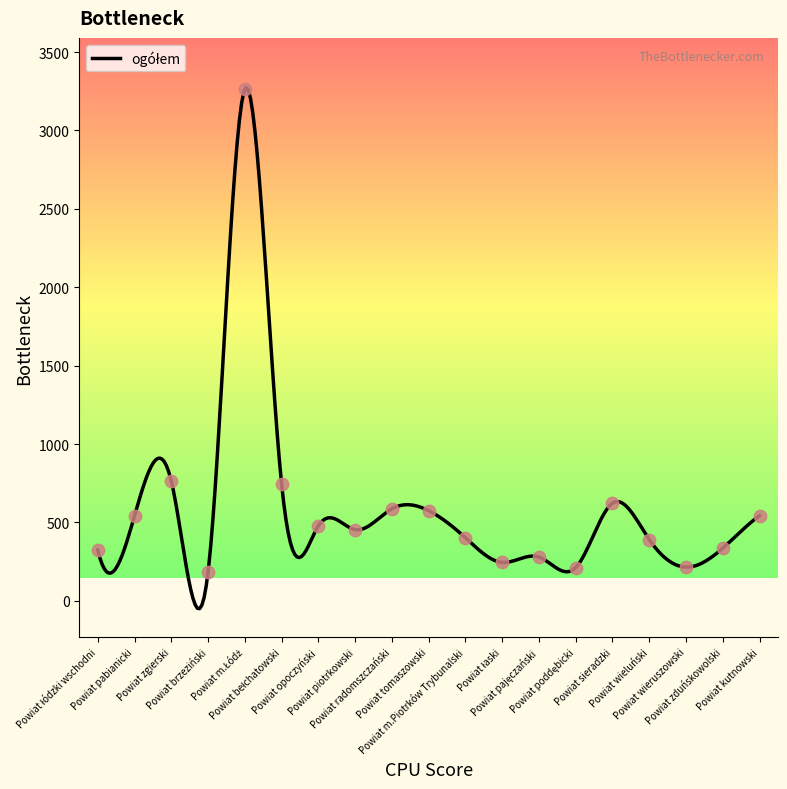

Which has a higher value, Powiat pajęczański or Powiat m.Łódź?

Powiat m.Łódź